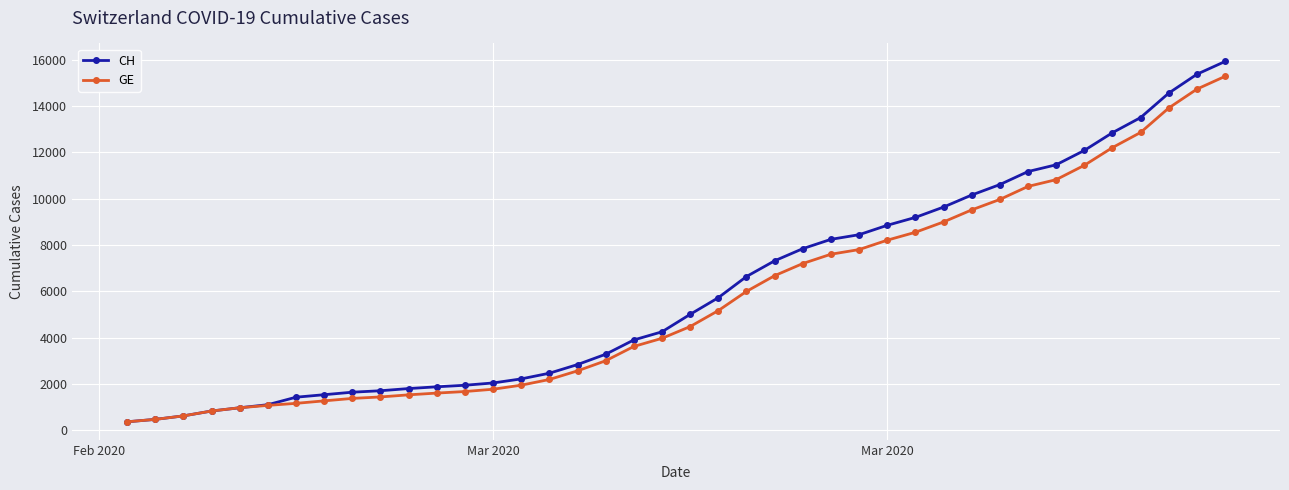

What is the value of the CH point at the 37th from the left?

13505